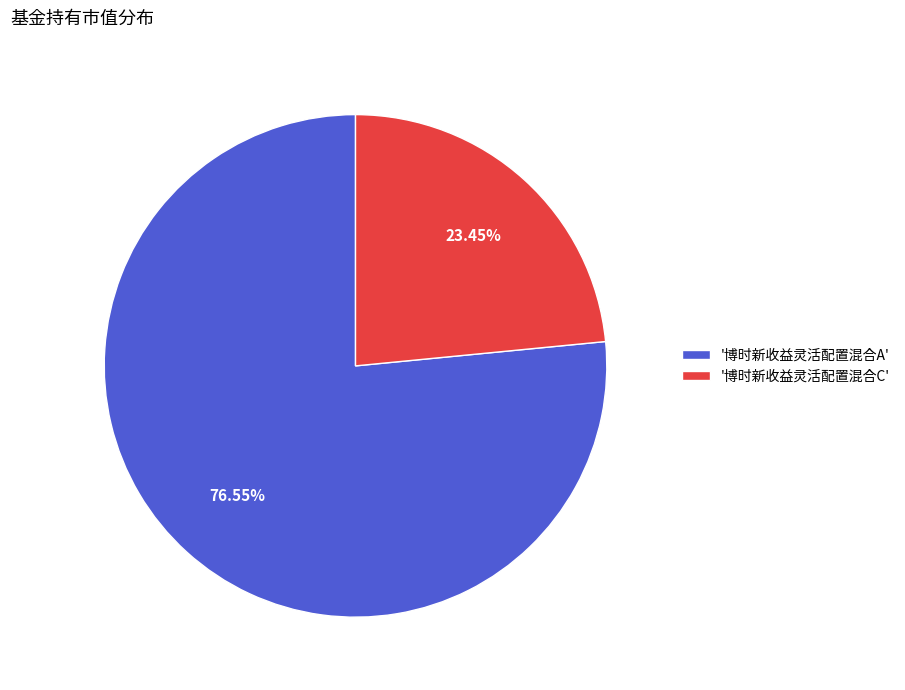

Rank the categories by value from highest to lowest.

'博时新收益灵活配置混合A', '博时新收益灵活配置混合C'